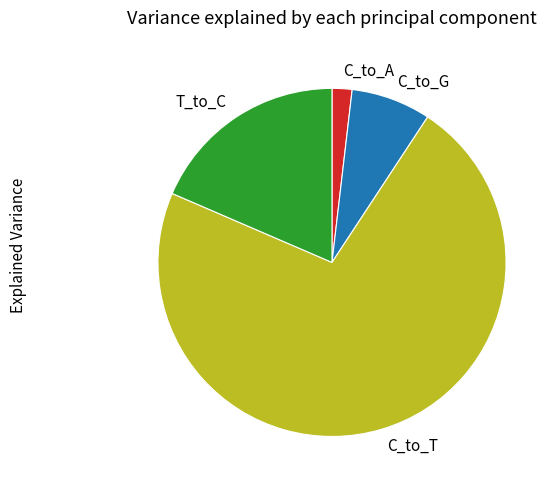

Which category has the biggest portion of the pie?

C_to_T